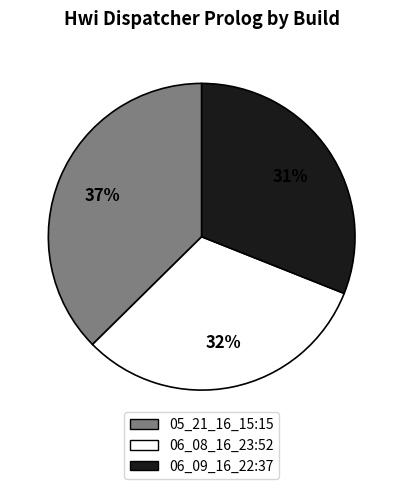

Is there any slice that represents more than half of the pie?

No